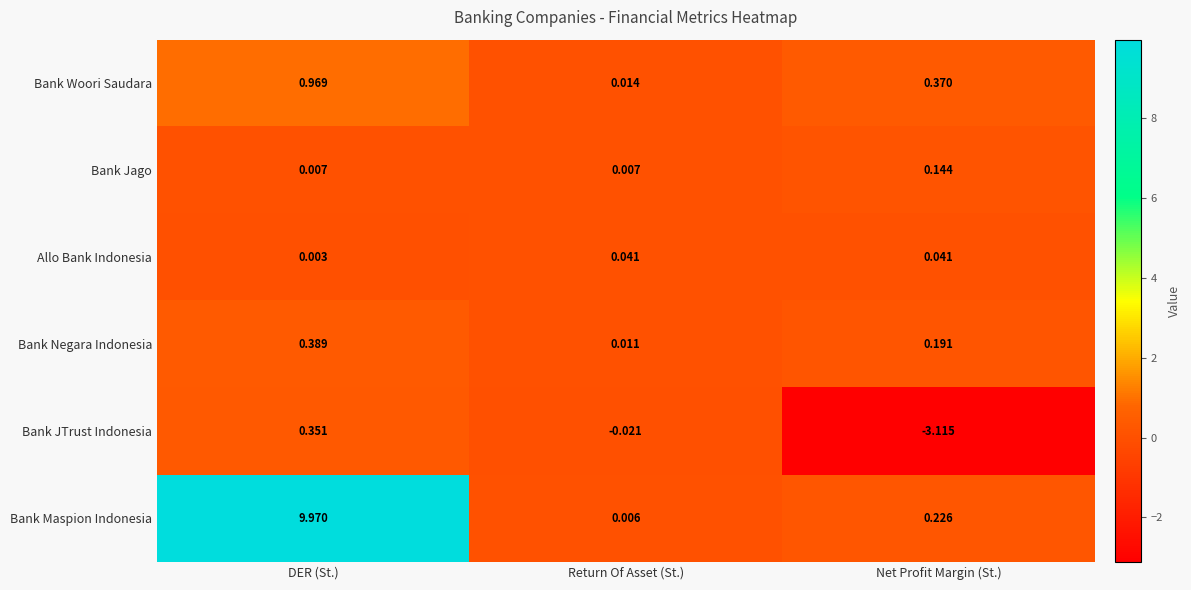

What is the minimum value shown in the chart?

-3.1